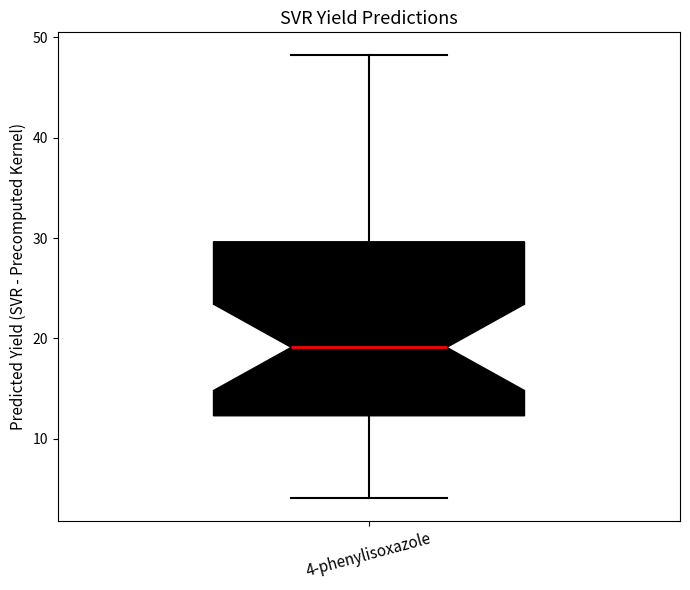

Where does the upper whisker of the box for 4-phenylisoxazole end on the y-axis? The values are not printed on the chart, so give them approximately, as read against the axis.

48